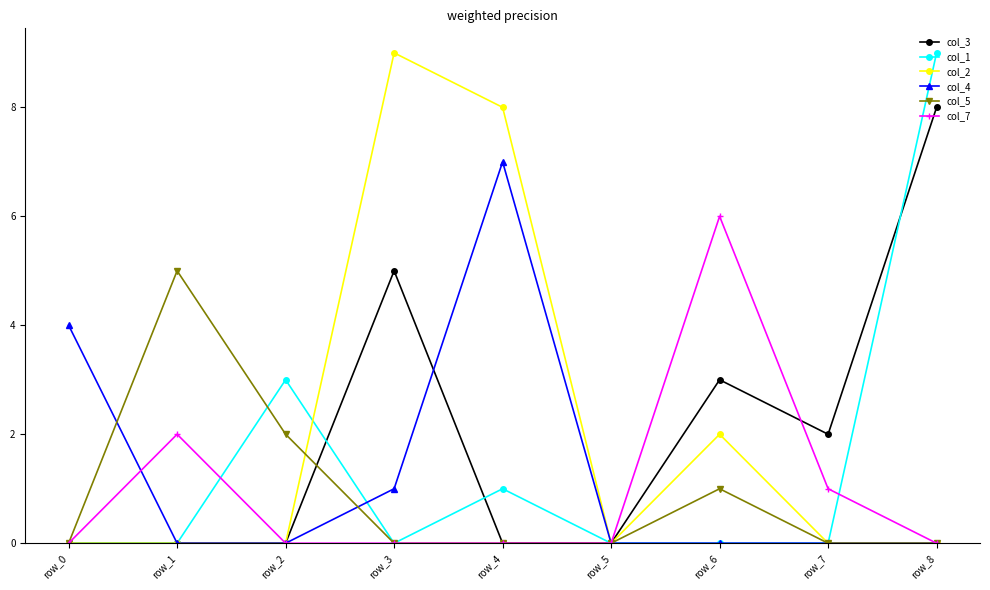

What is the difference between the maximum and minimum values in the col_4 series?

7